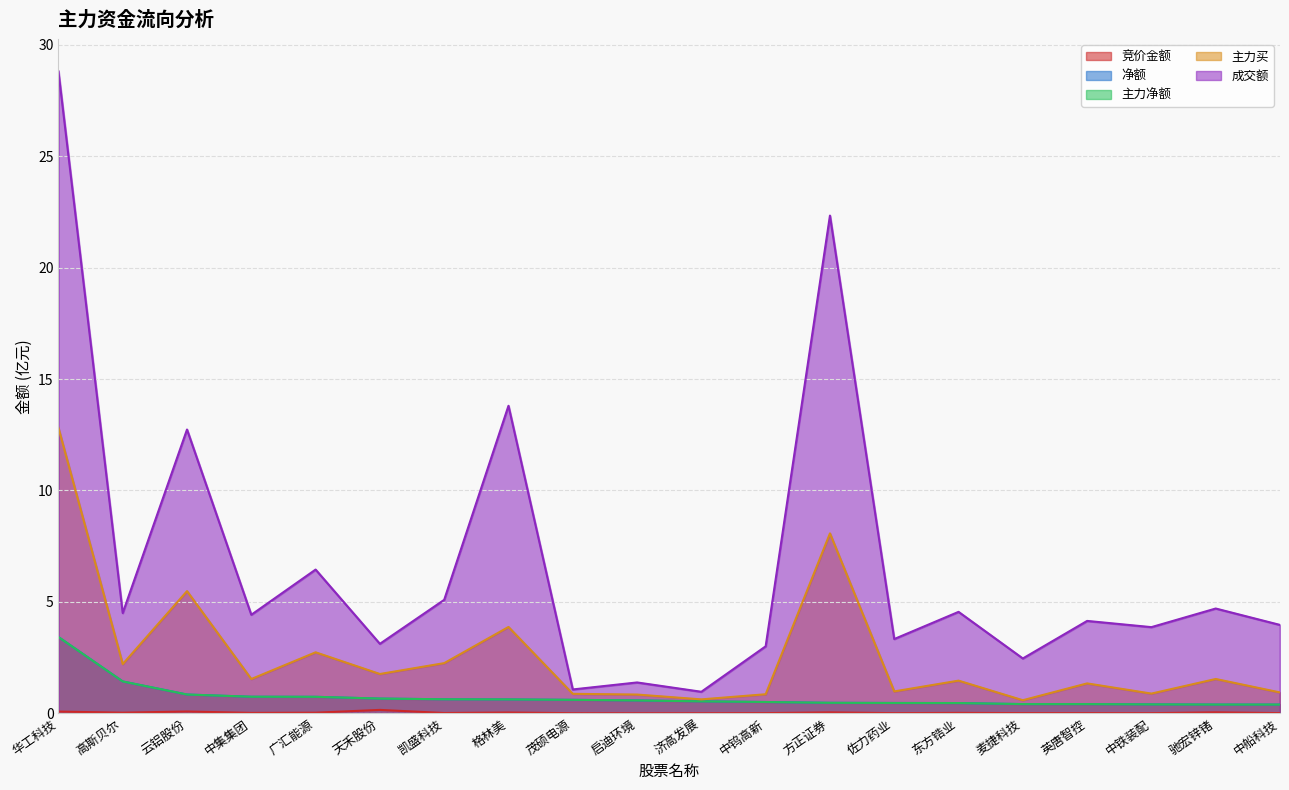

Which category has the highest value in the 主力净额 series?

华工科技